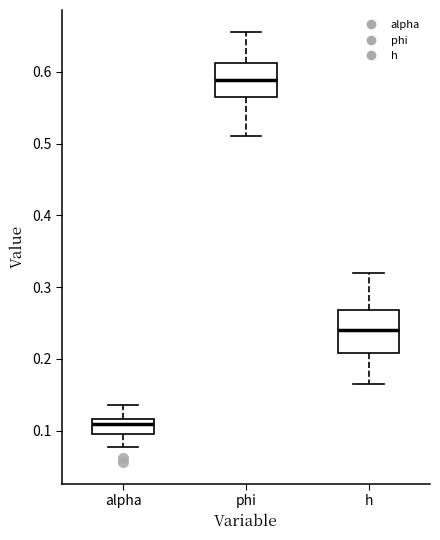

Which box's median line is the lowest?

alpha